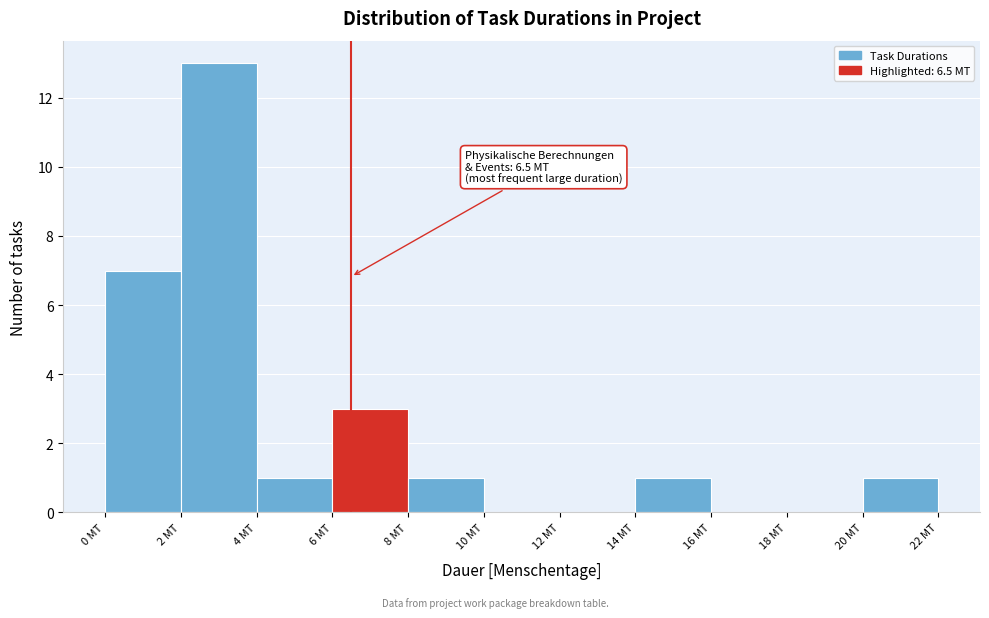

Which range on the x-axis has the tallest bar?

2 to 4